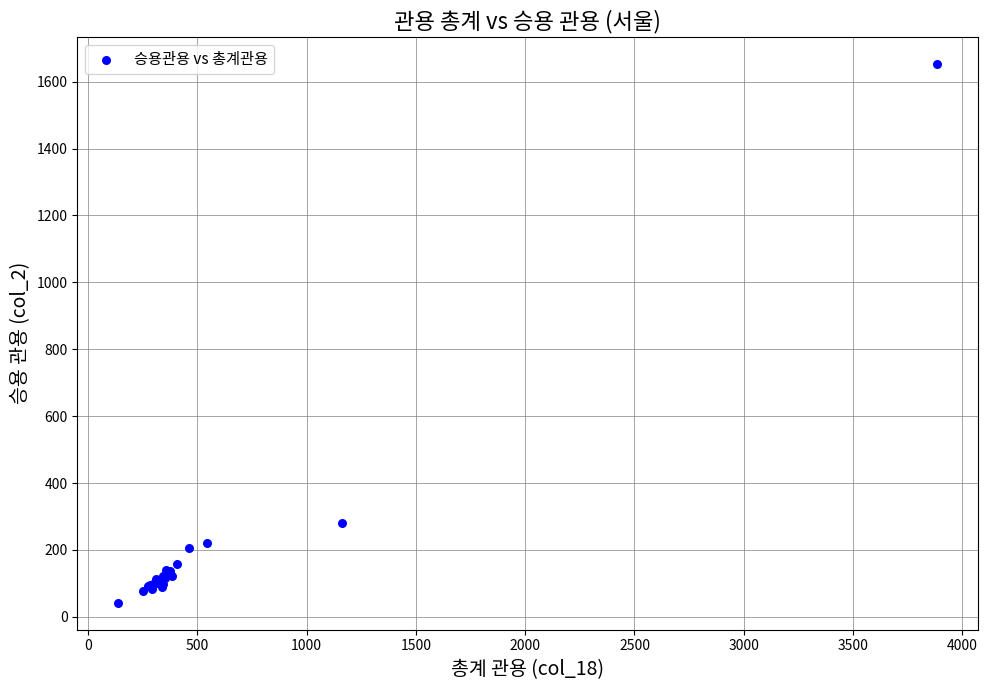

What Y value in the scatter plot is closest to 847?

280